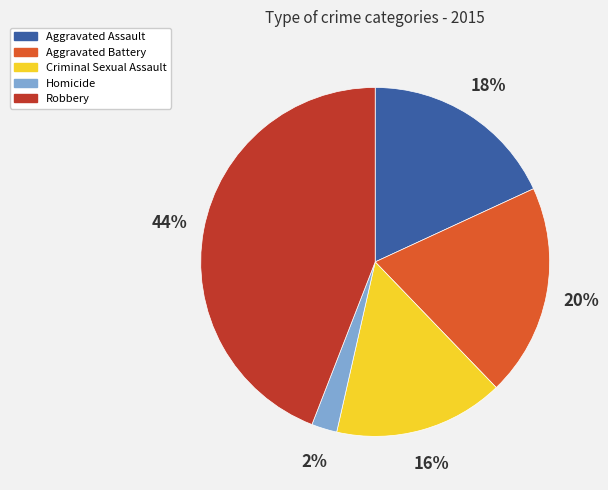

What is the smallest slice in the pie chart?

Homicide